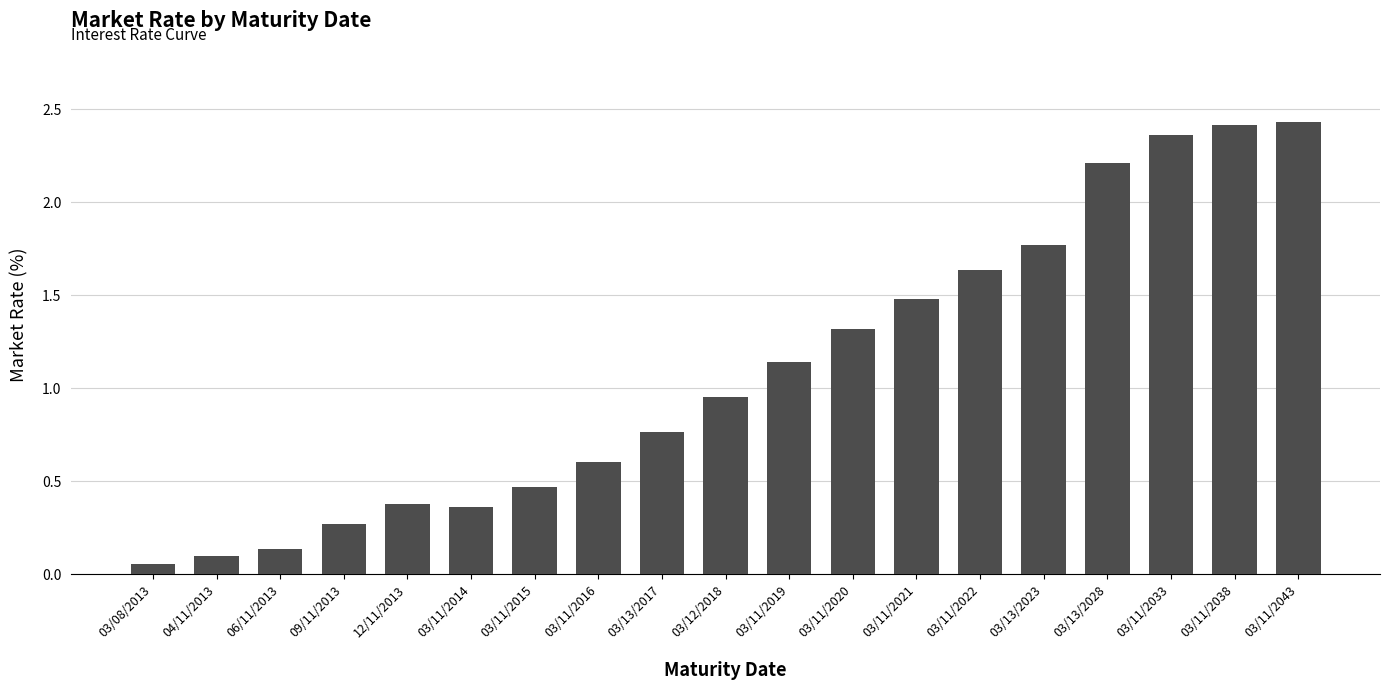

What is the sum of the values at 03/11/2016 and 03/11/2033?

3.0